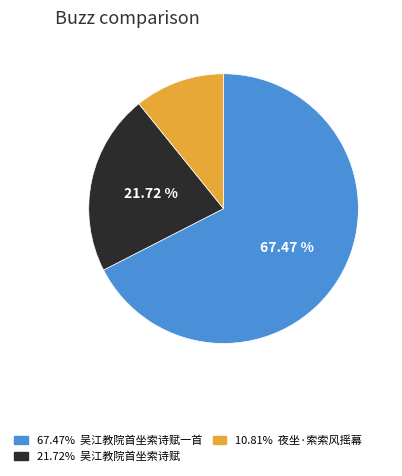

Does any single category account for the majority?

Yes